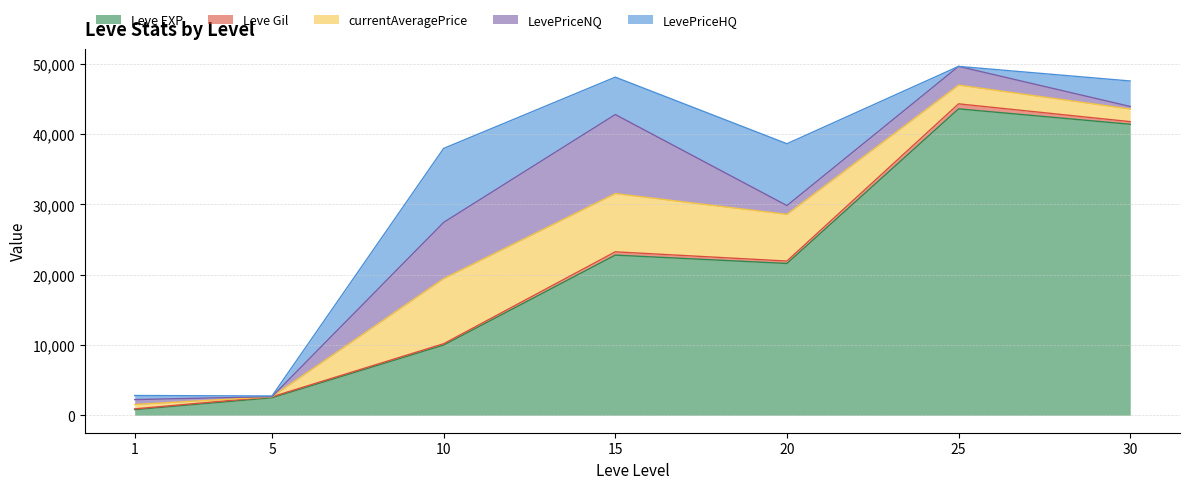

What is the value of the LevePriceHQ point at the 3rd from the left?

10526.0